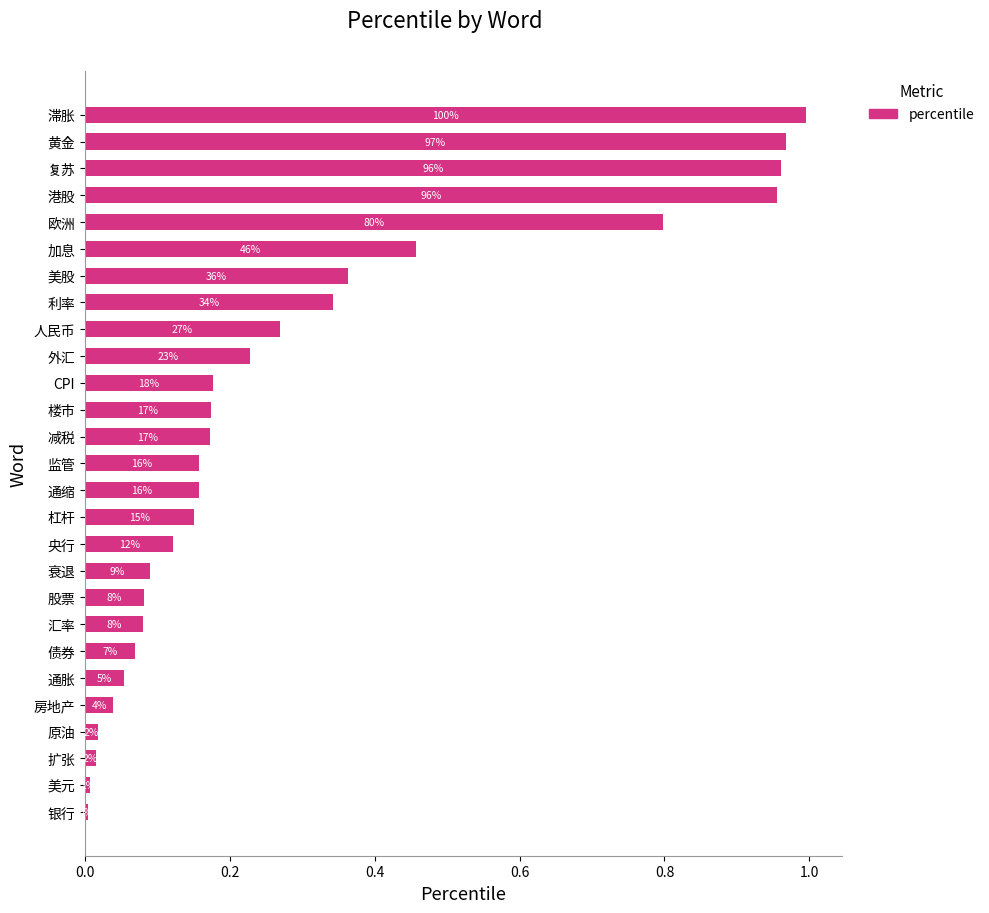

What is the greatest value displayed?

1.0